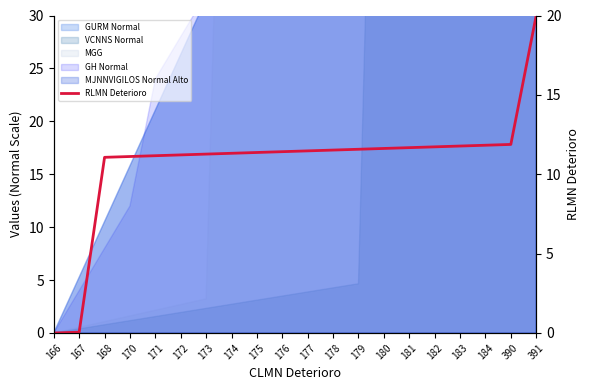

Reading left to right, list all the values displayed in this chart.

166=0.0	167=0.1	168=11.1	170=11.1	171=11.2	172=11.2	173=11.3	174=11.3	175=11.4	176=11.4	177=11.5	178=11.5	179=11.6	180=11.6	181=11.7	182=11.7	183=11.8	184=11.8	390=11.9	391=20.0